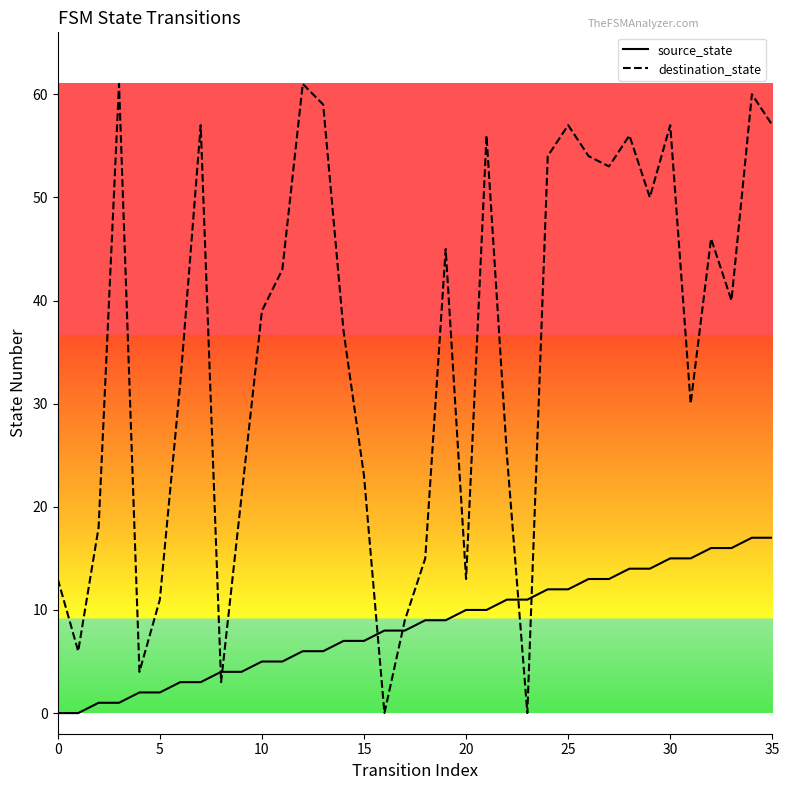

True or false: destination_state and source_state intersect in this chart.

True